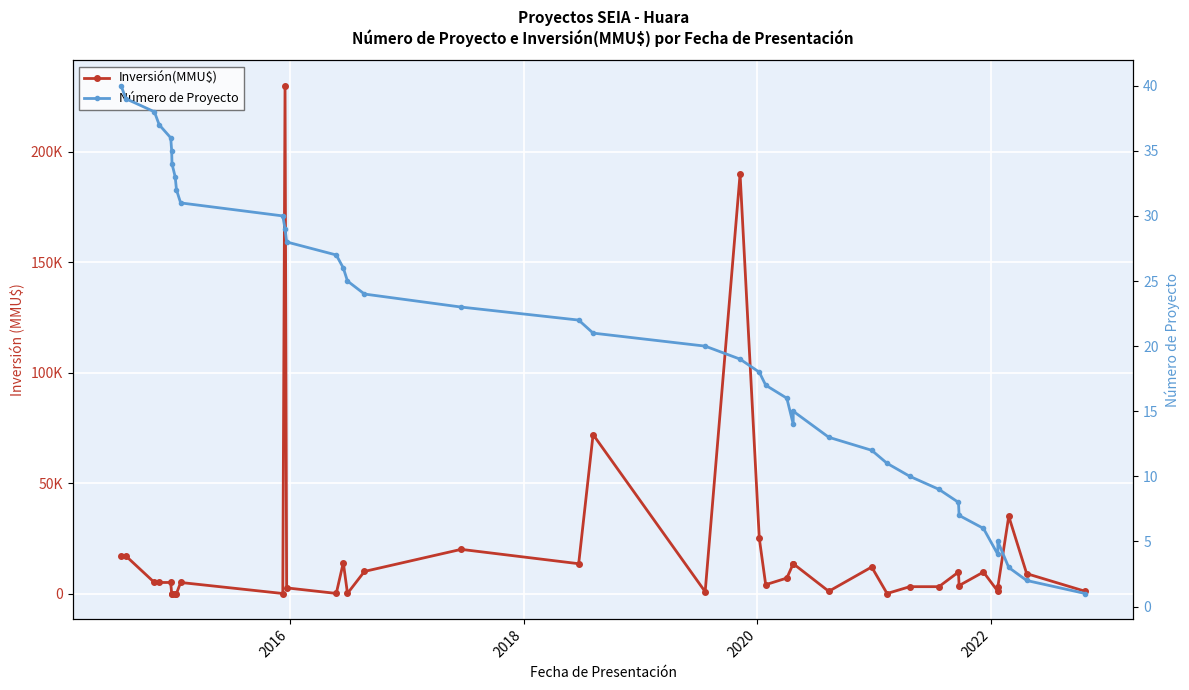

True or false: Inversión(MMU$) and Número de Proyecto intersect in this chart.

True